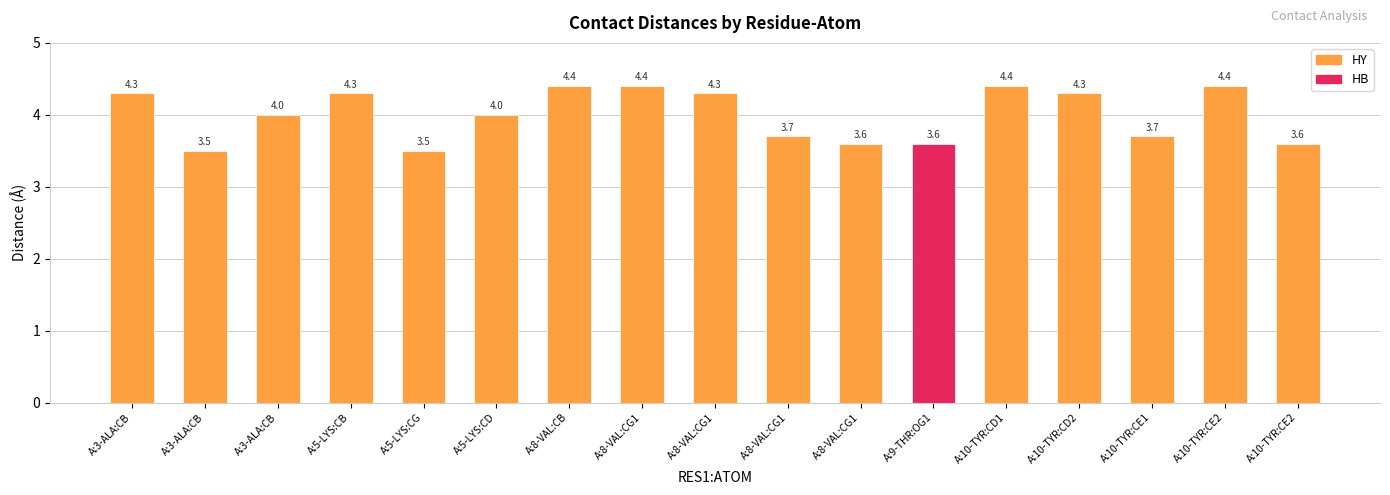

What is the ratio of the value at A:3-ALA:CB to the value at A:10-TYR:CD1?

1.0